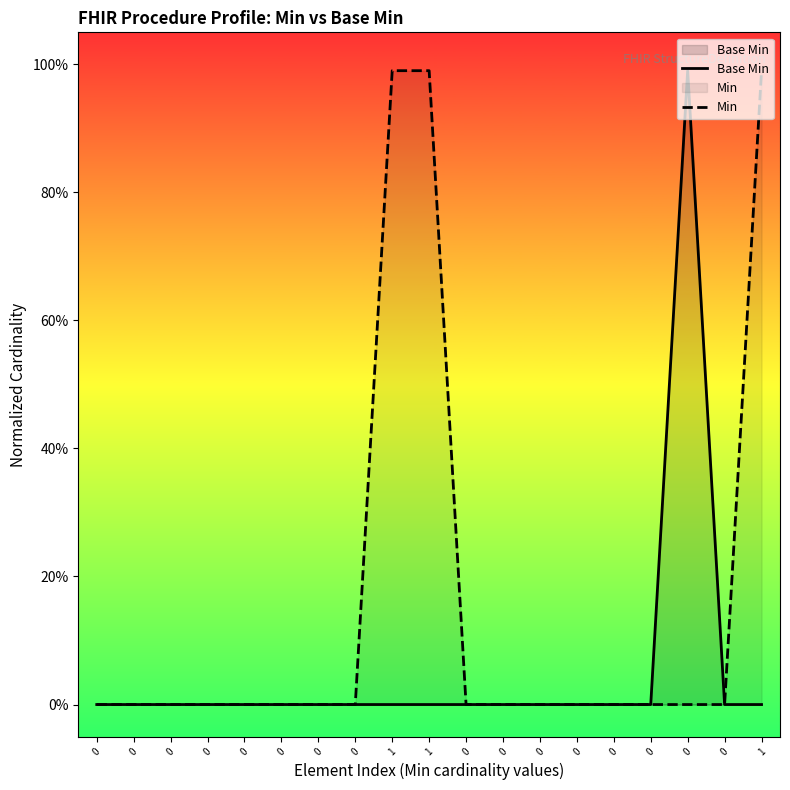

How many series are shown in this chart?

2